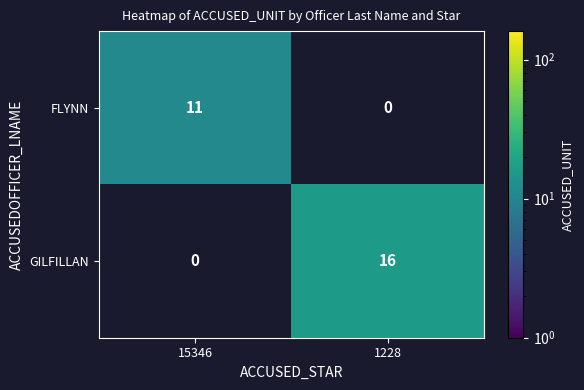

At how many categories does at least one series exceed 11?

1